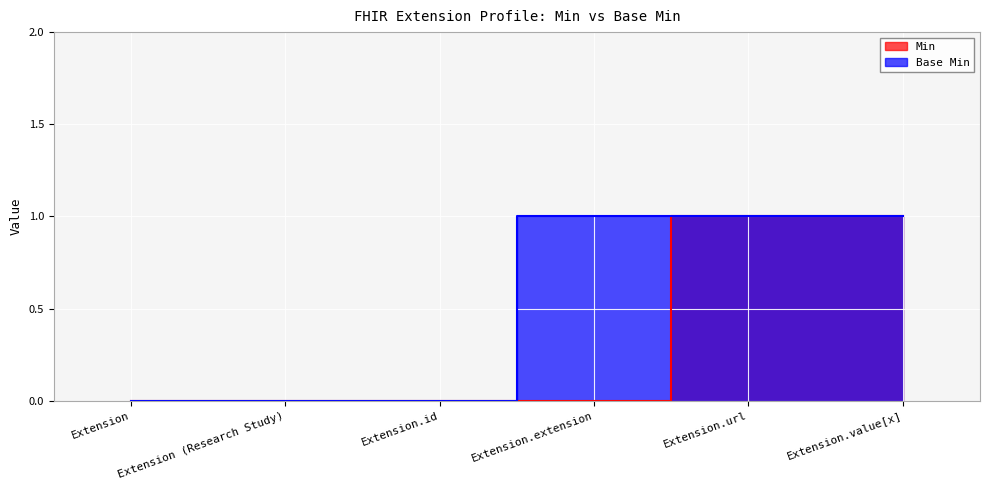

What is the difference between the maximum and minimum values in the Base Min series?

1